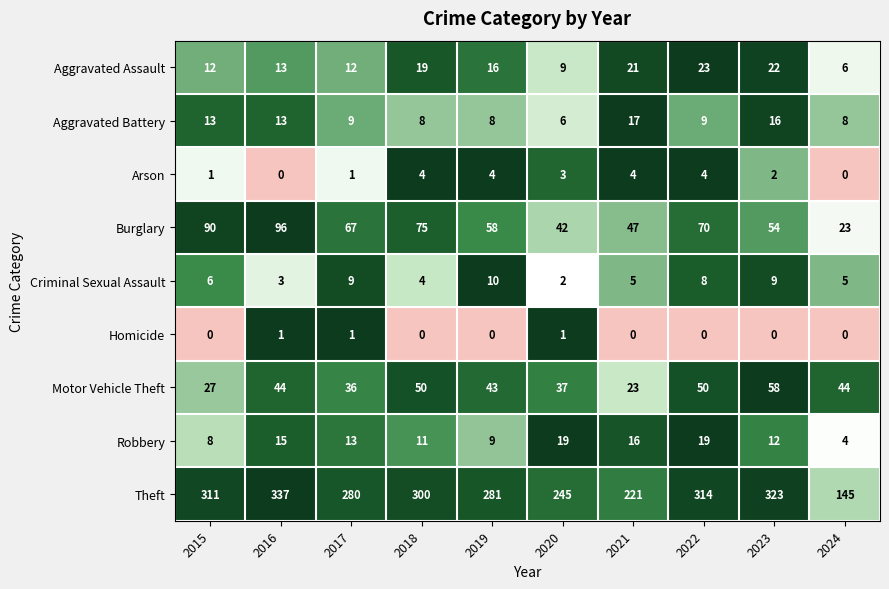

Which series has the widest spread of values?

Theft